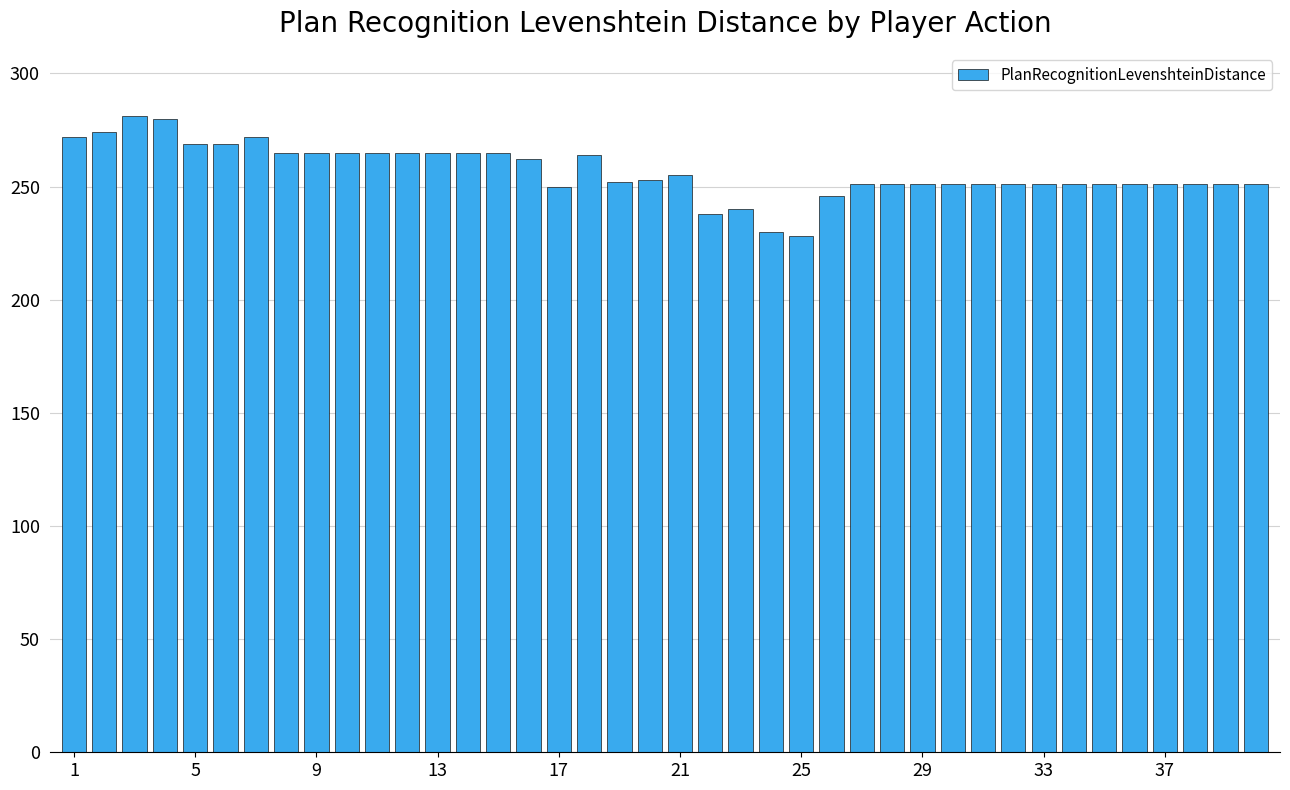

What is the greatest value displayed?

281